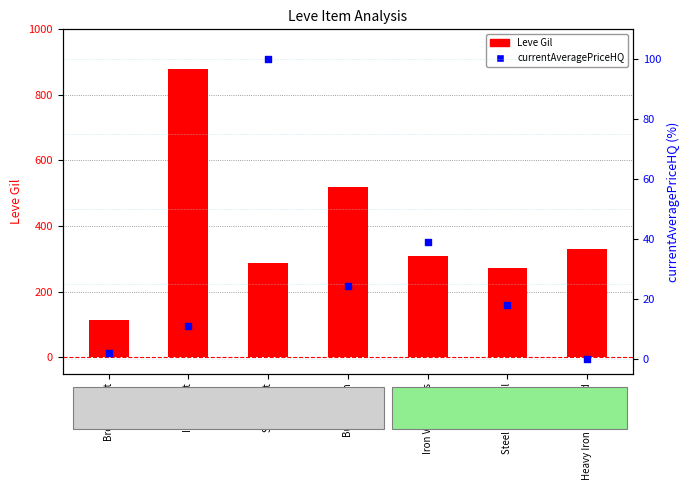

Which series reaches the maximum Y coordinate?

Leve Gil